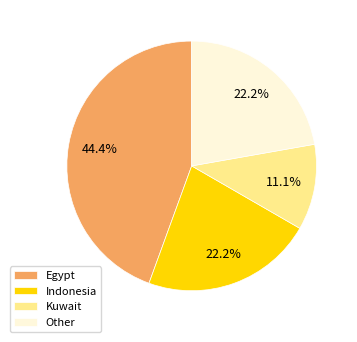

To the nearest percent, what percentage of the pie is Kuwait?

11%